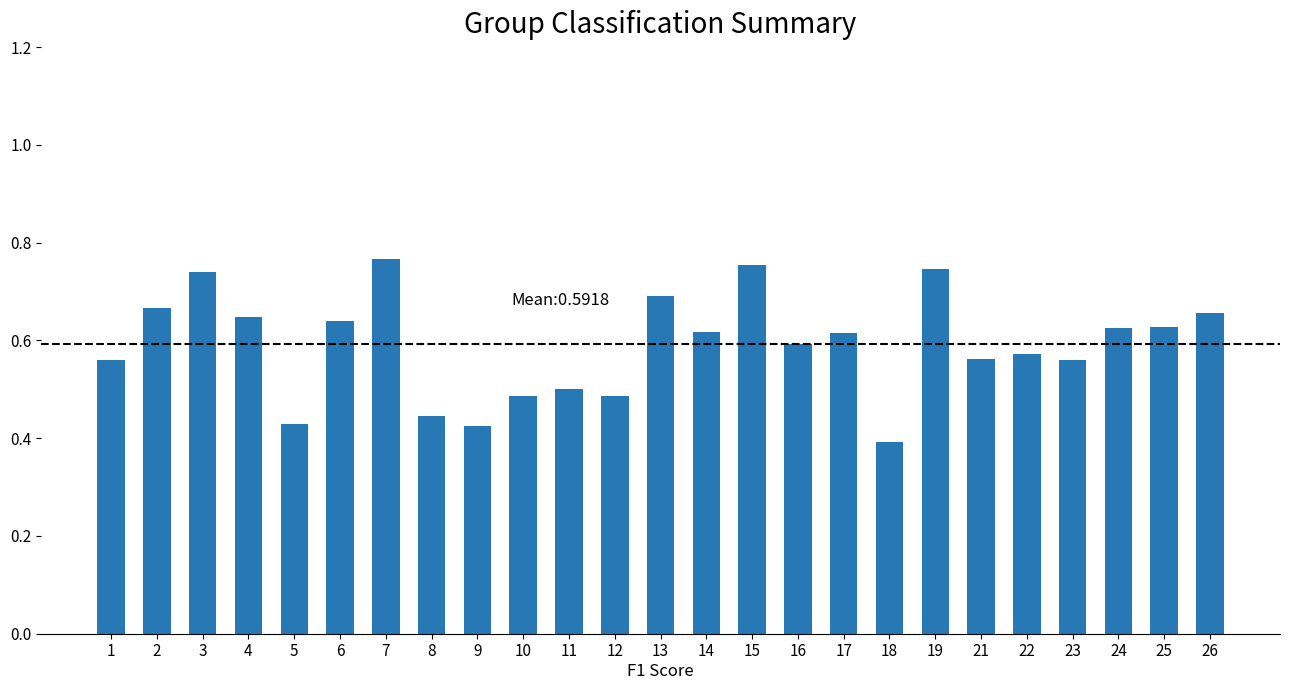

Count the values in the range 0 to 1.

25